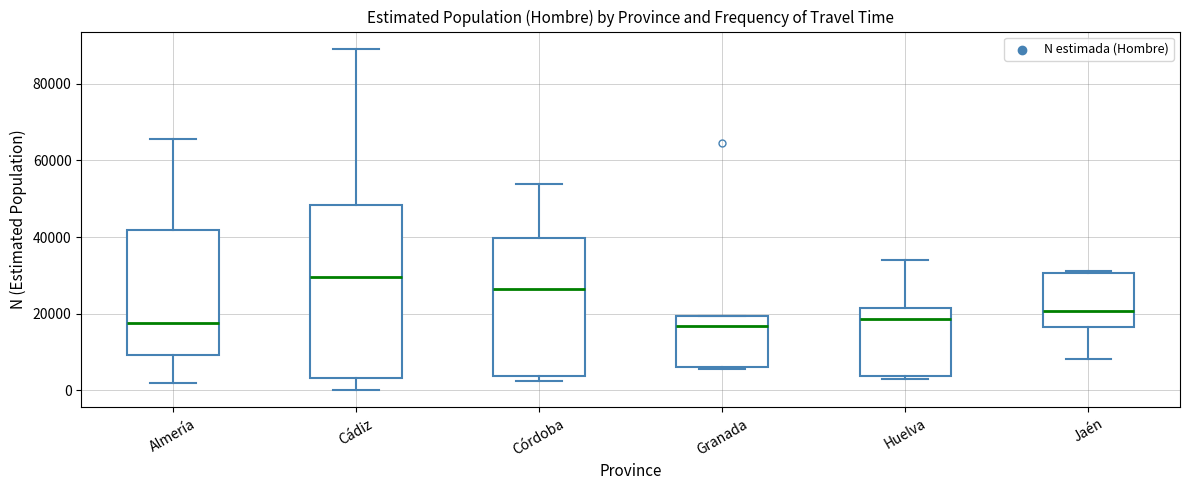

Where is the lower edge of the box for Cádiz on the y-axis? The values are not printed on the chart, so give them approximately, as read against the axis.

4000